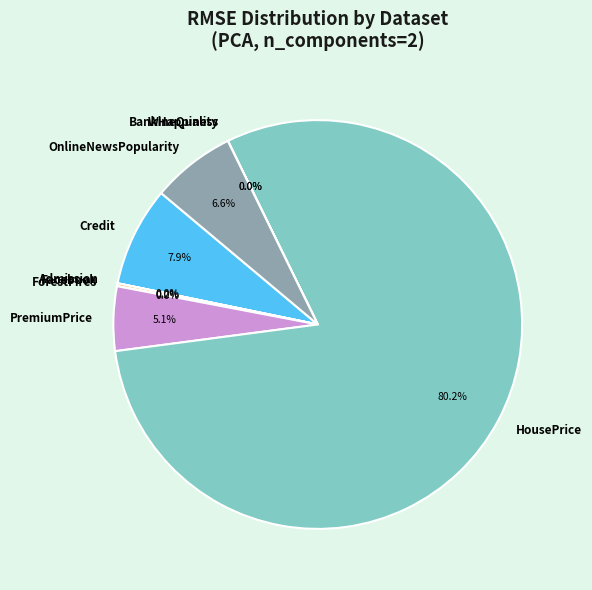

Which category has the biggest portion of the pie?

HousePrice